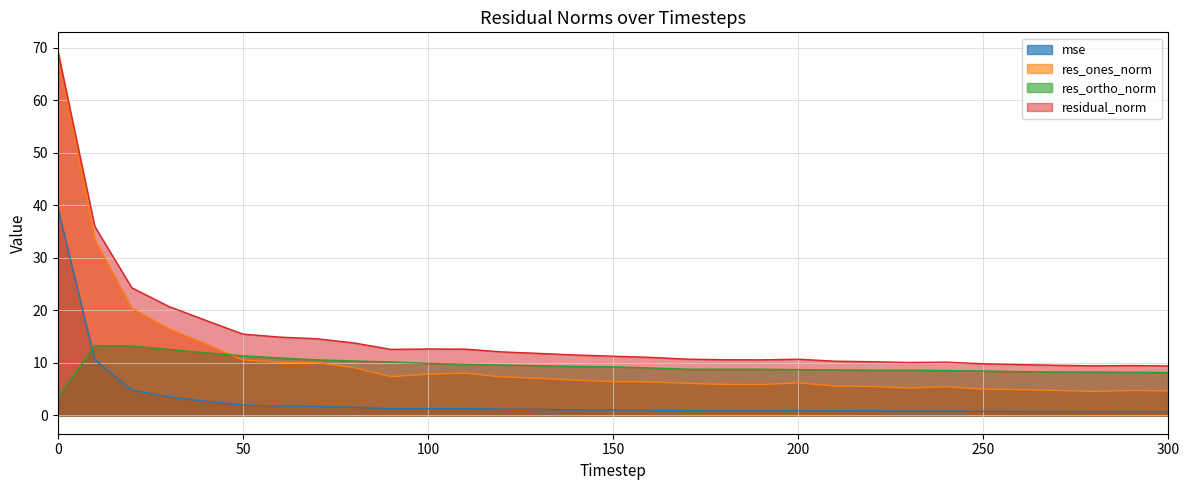

The value of residual_norm at 170 is 10.7. True or false?

True